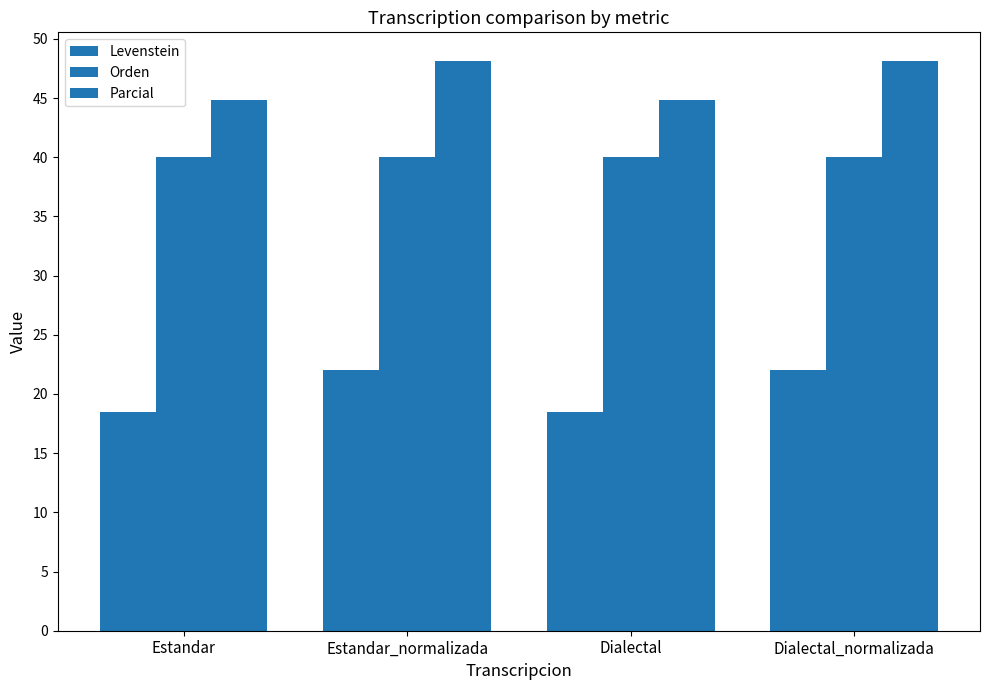

How many distinct data groups are displayed?

3